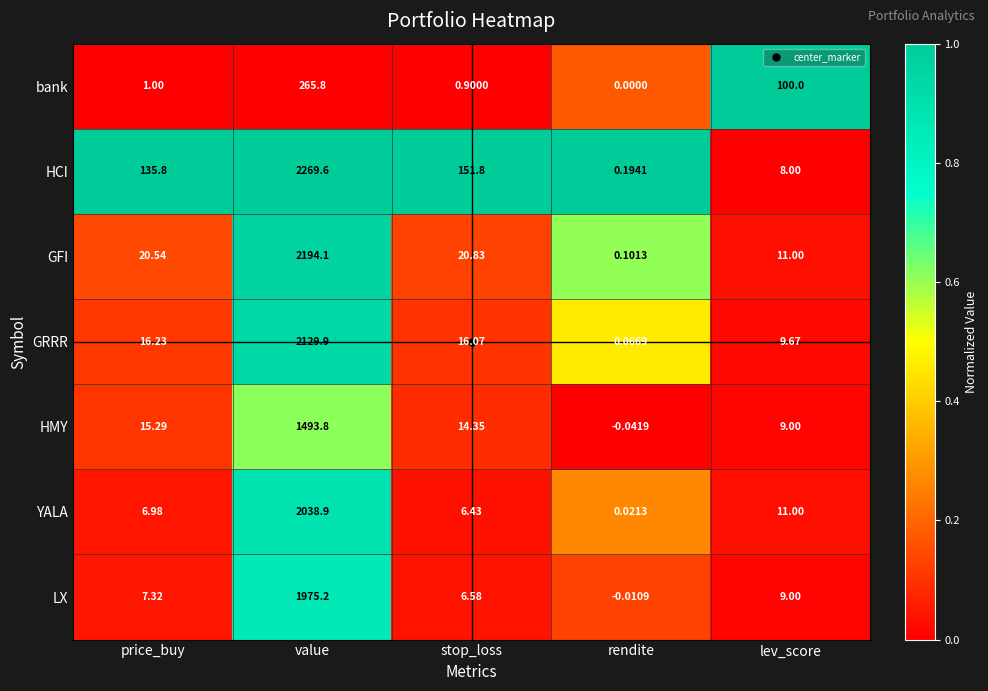

Which series has the largest range (max minus min)?

HCI